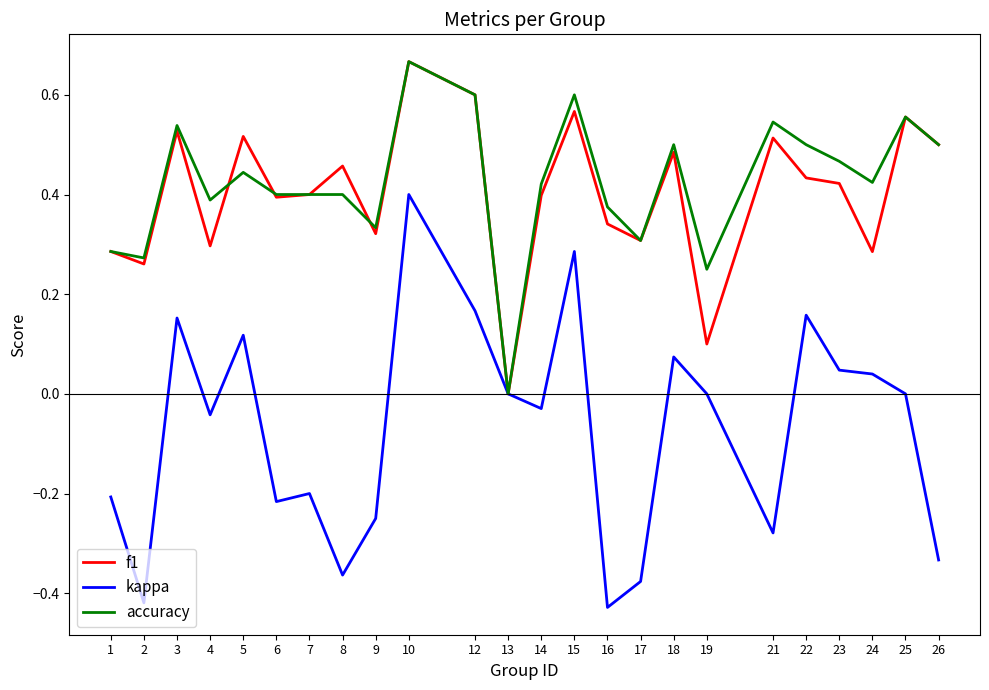

The accuracy series shows 0.3 at 9. True or false?

True